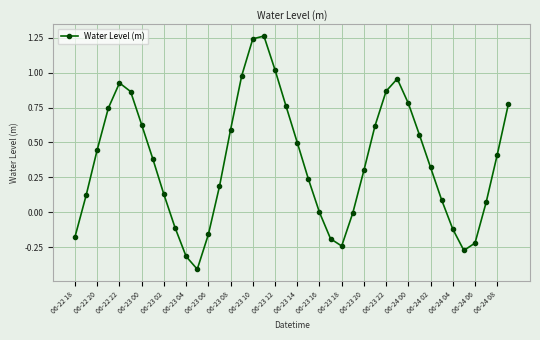

What is the value of the 21st point from the left?

0.5